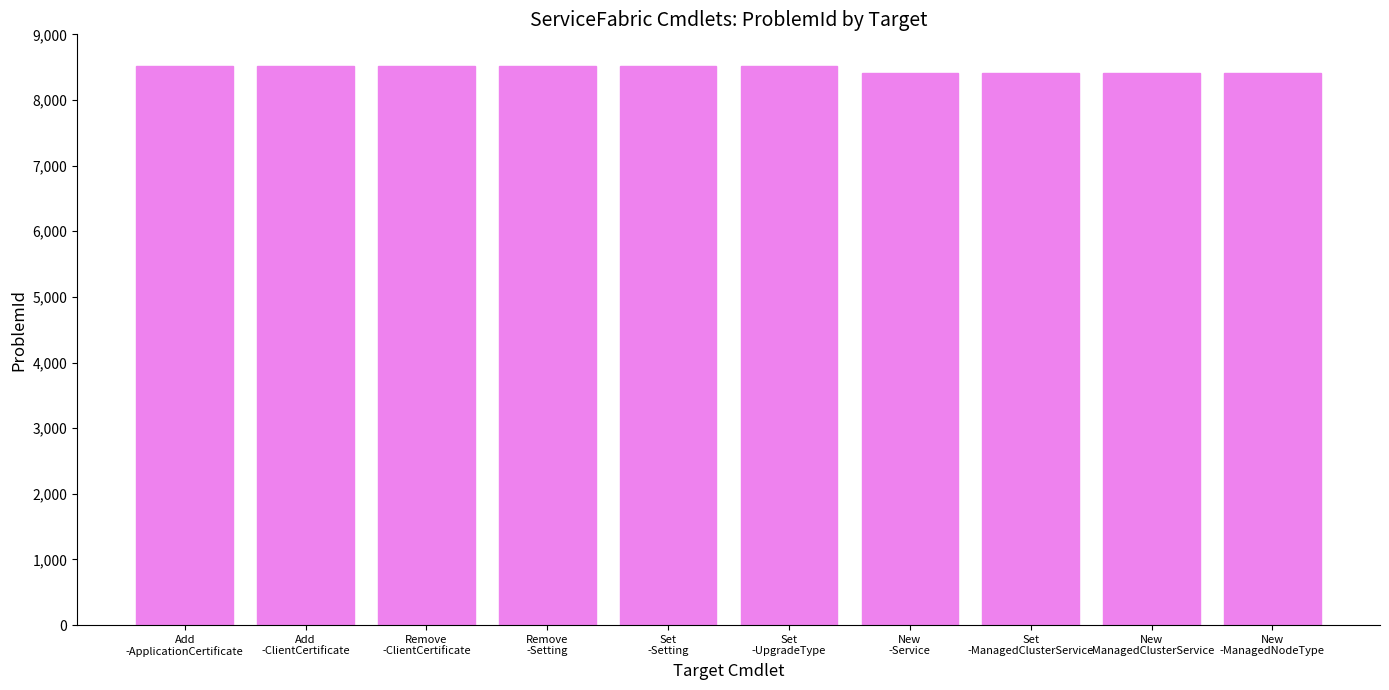

Does the chart contain stacked bars?

No